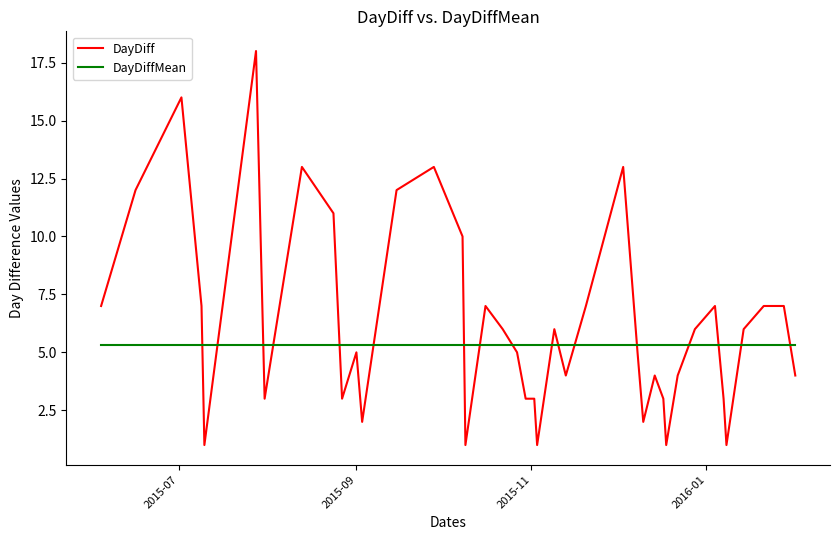

What is the highest value of the DayDiffMean series?

5.3